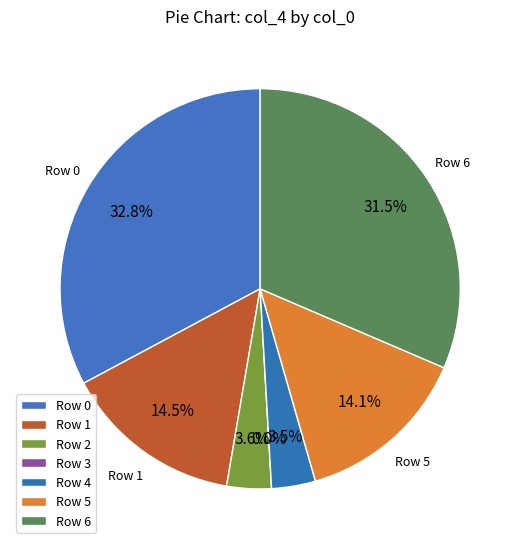

How many segments does this pie chart have?

7